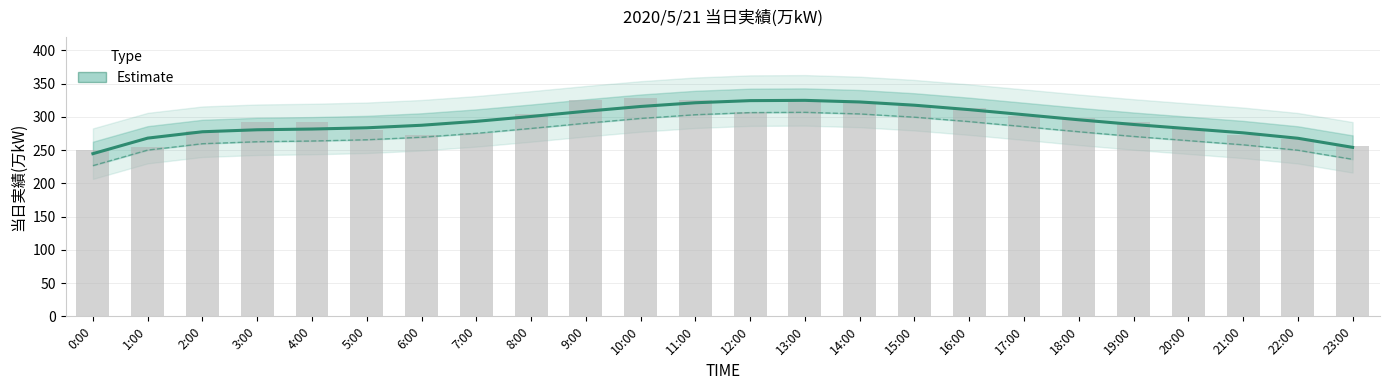

Are the bars horizontal?

No